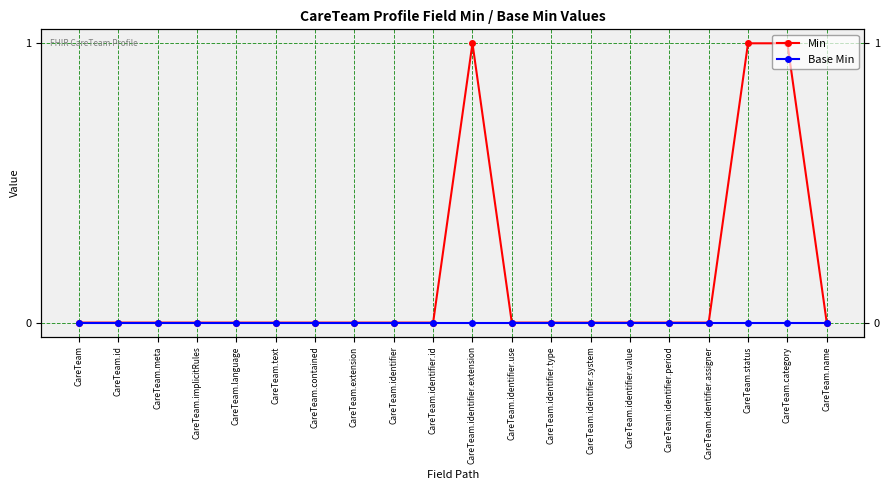

Is the value of Min at CareTeam.implicitRules greater than the value of Base Min at CareTeam.category?

No